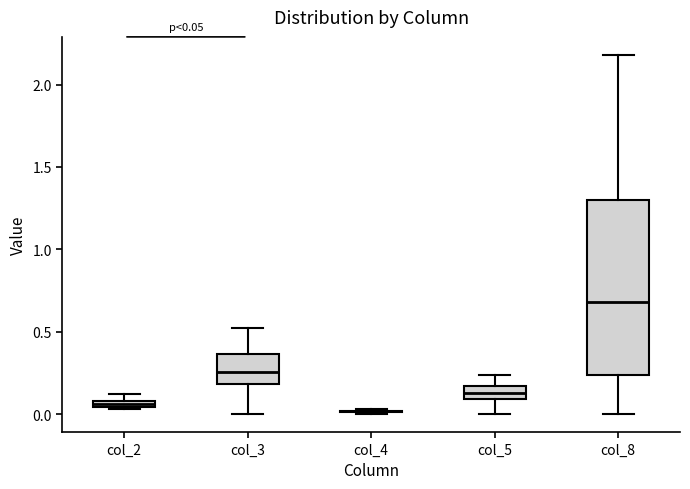

Which box is the tallest, from its lower edge to its upper edge?

col_8